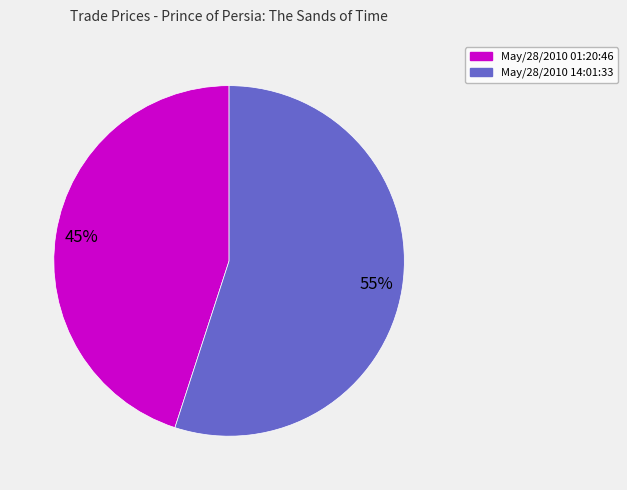

Count the number of slices in the pie.

2